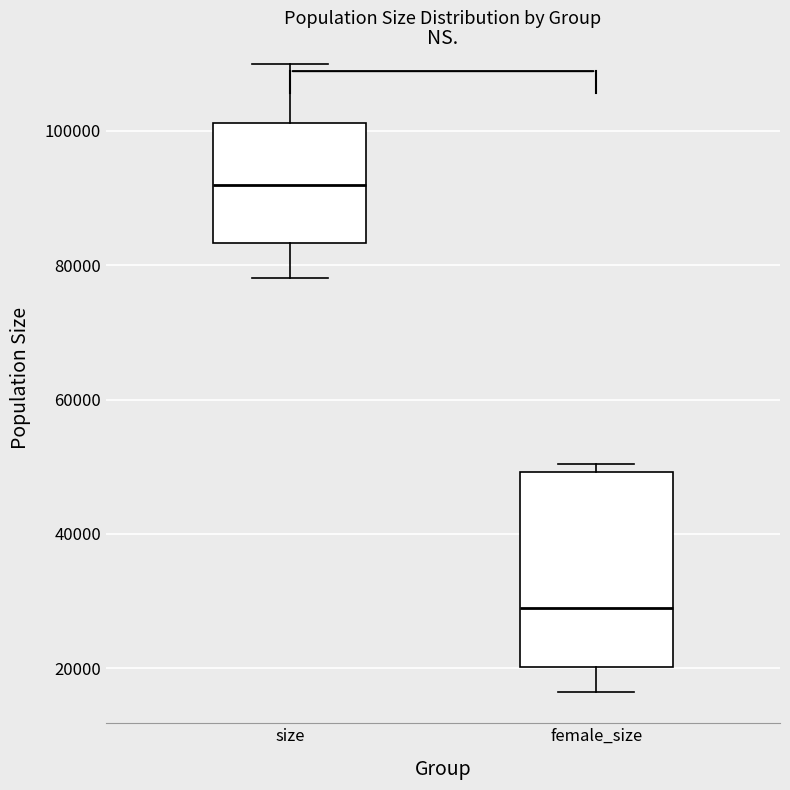

Which box's median line is the lowest?

female_size